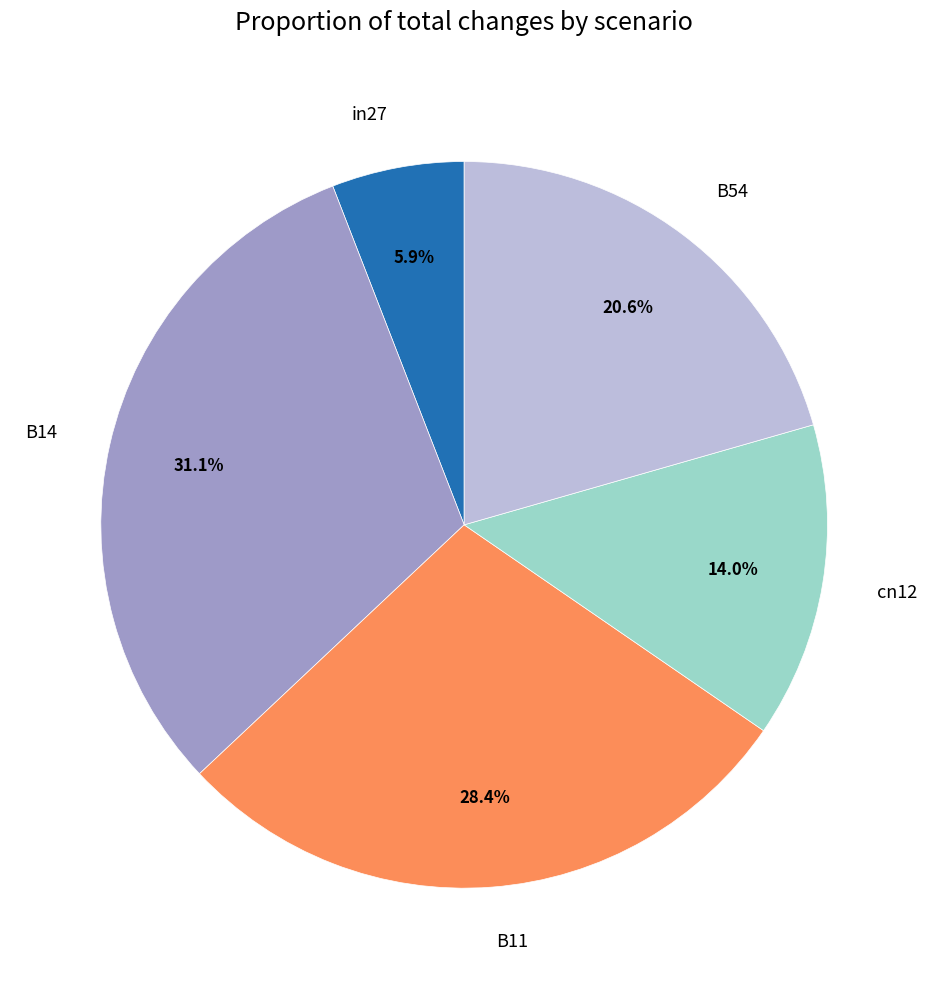

Between B54 and cn12, which is larger?

B54